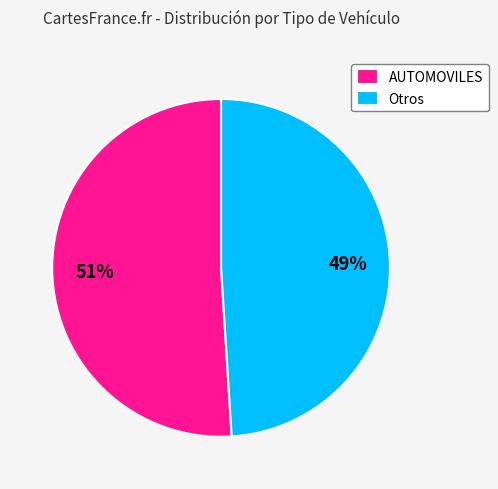

Rank the categories by value from lowest to highest.

Otros, AUTOMOVILES